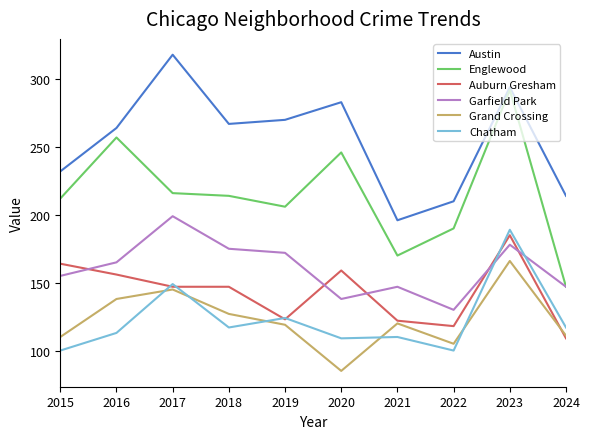

Which series has the widest spread of values?

Englewood